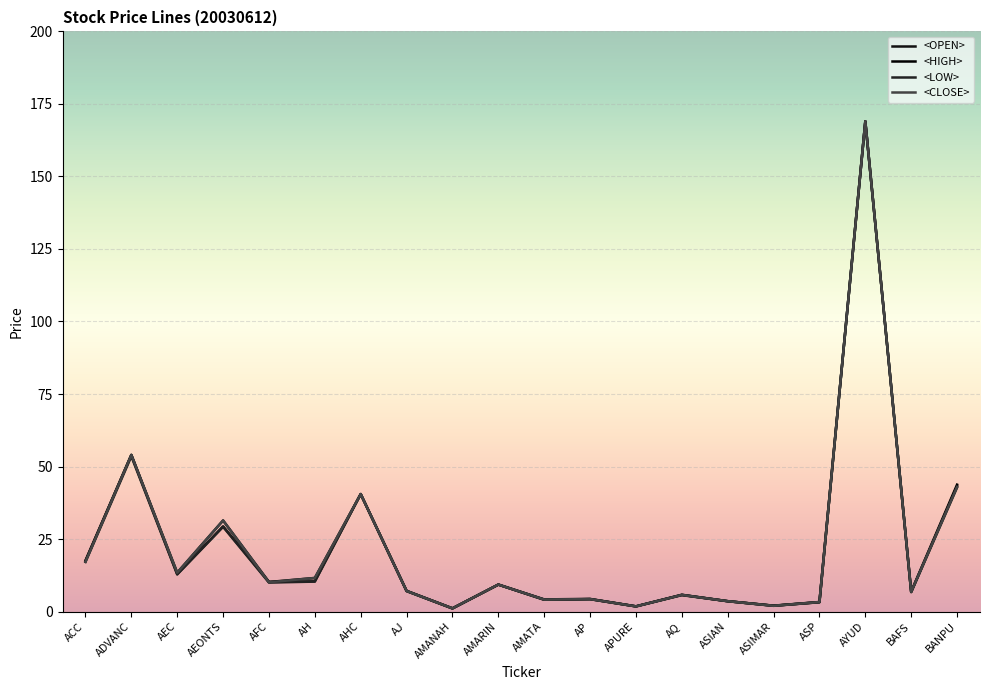

What is the lowest value of the <HIGH> series?

1.1